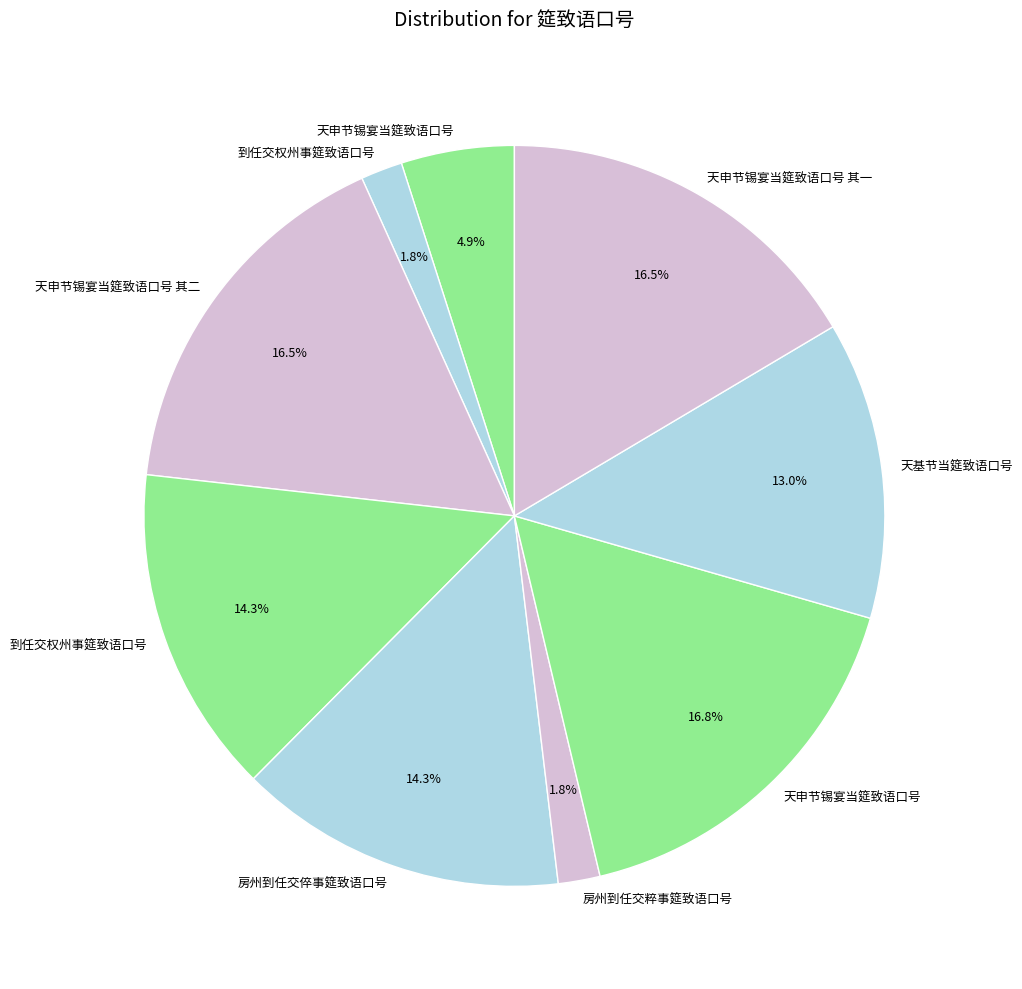

Count the number of slices in the pie.

9